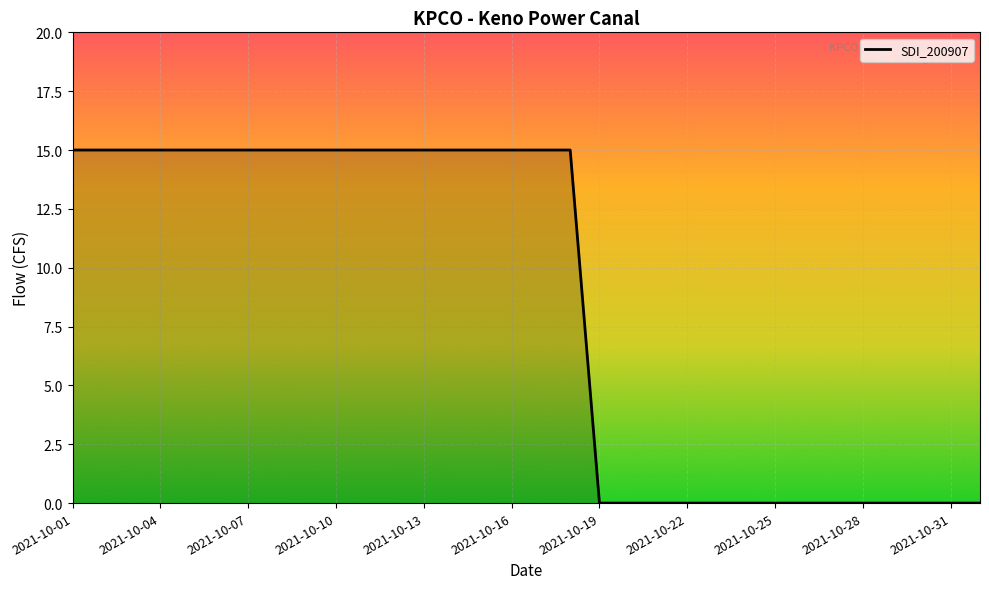

How many lines are shown in the chart?

1